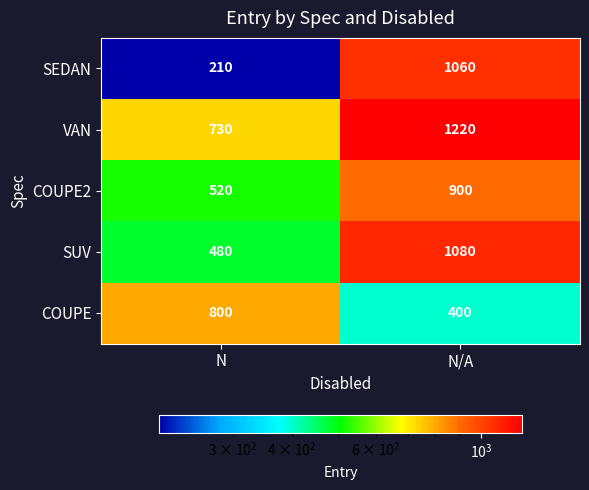

What is the difference between the maximum and minimum values in the SEDAN series?

850